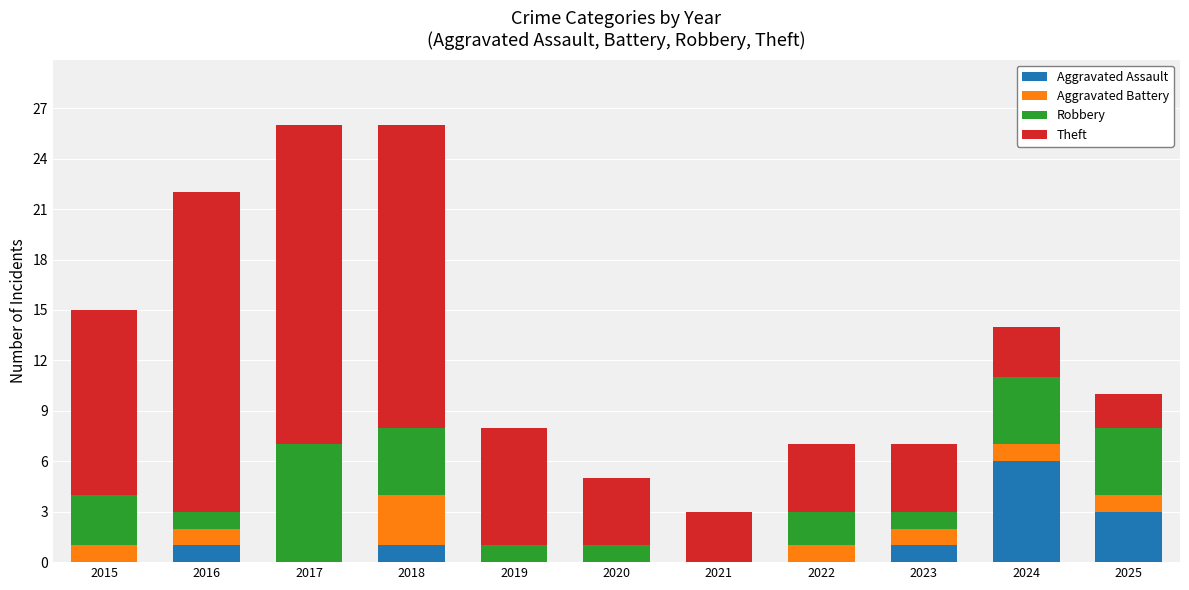

What is the total value across all series at 2015?

15